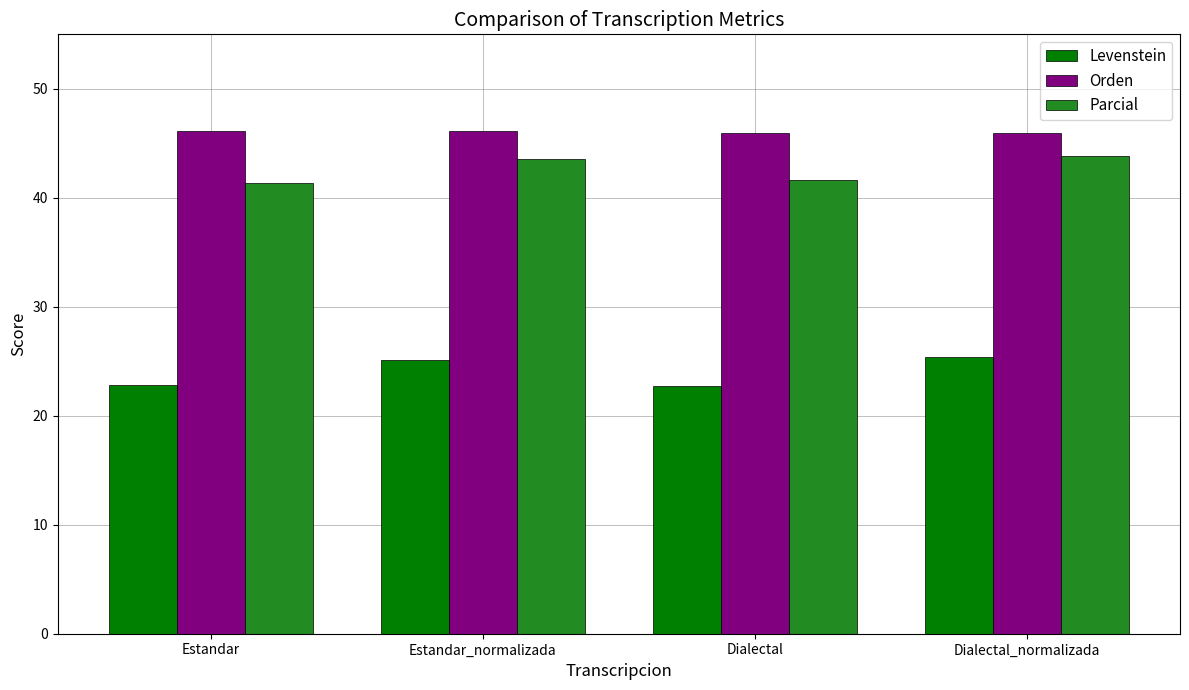

Which series has the widest spread of values?

Levenstein